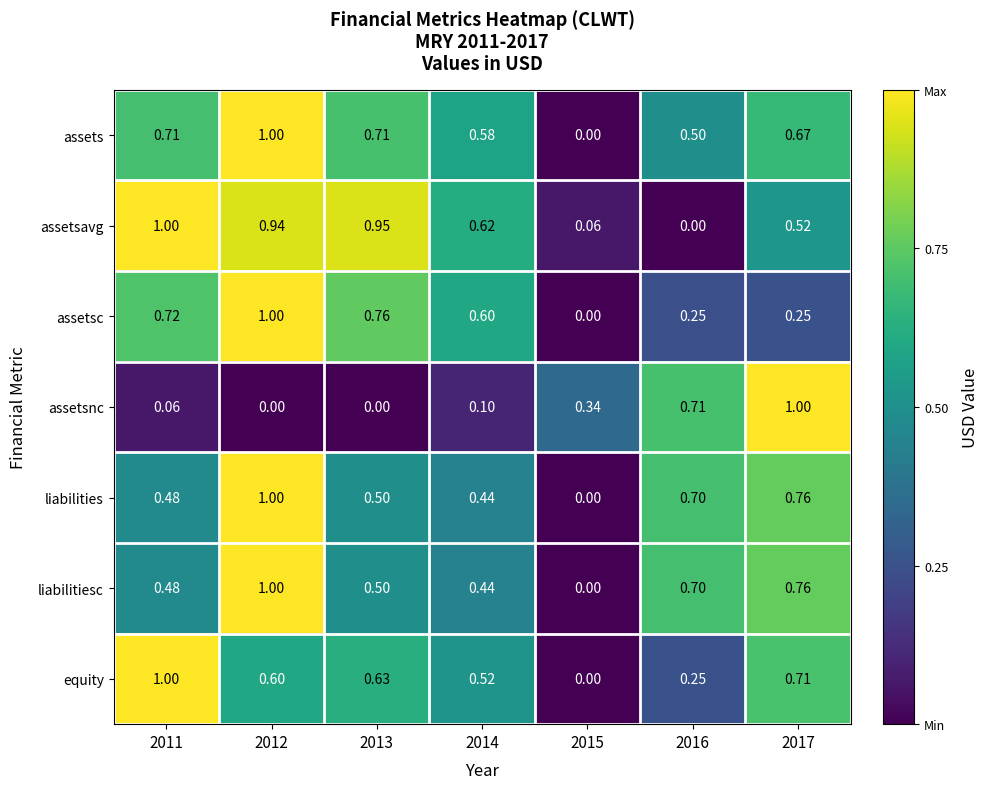

Is the value of assetsc at 2017 greater than the value of liabilities at 2011?

No